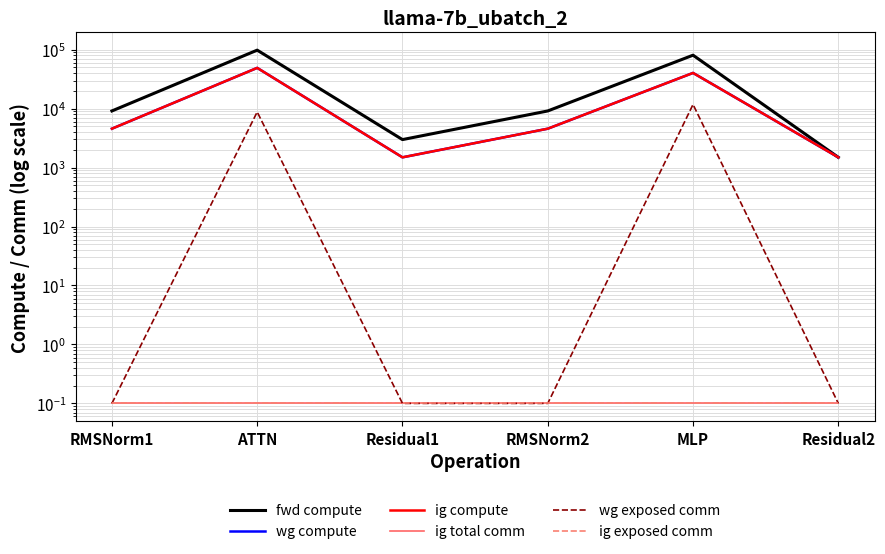

What is the label of the 6th point from the right?

RMSNorm1